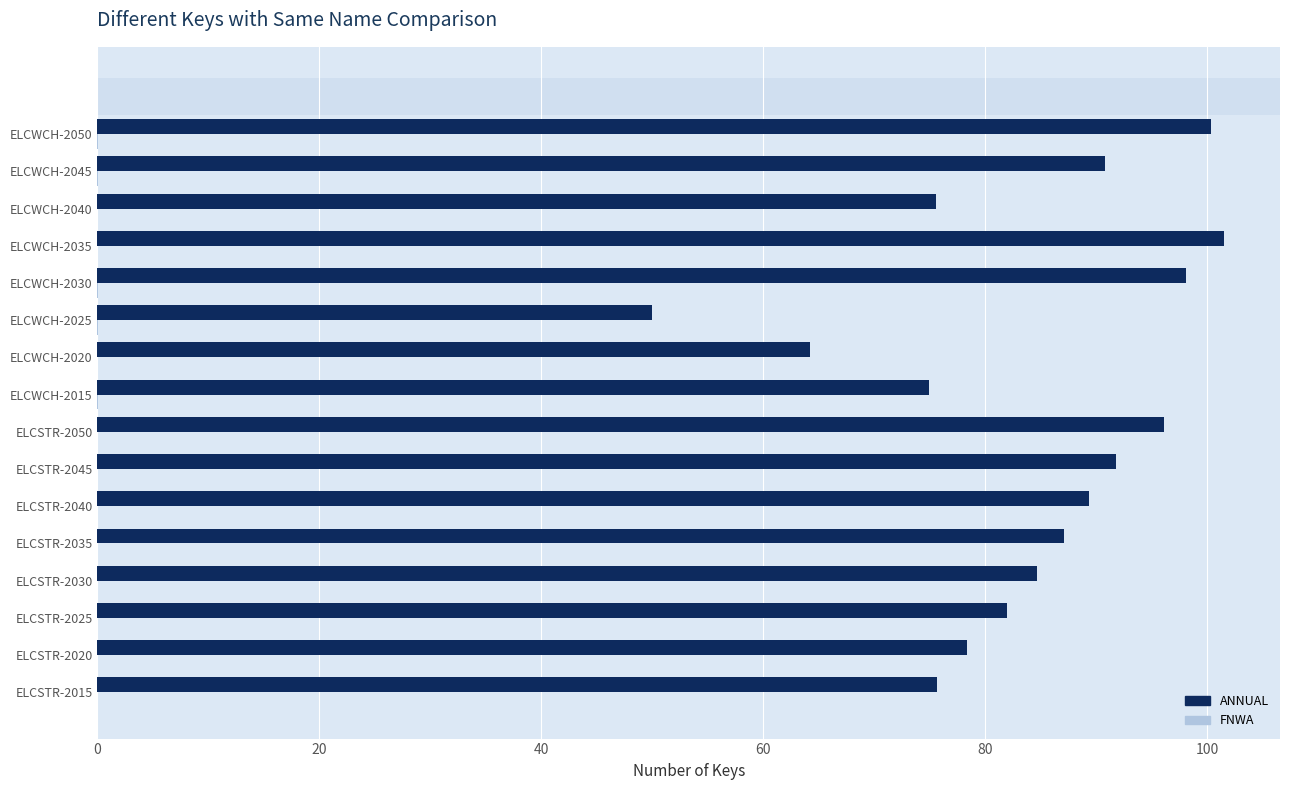

Which series has the largest total across all categories?

ANNUAL